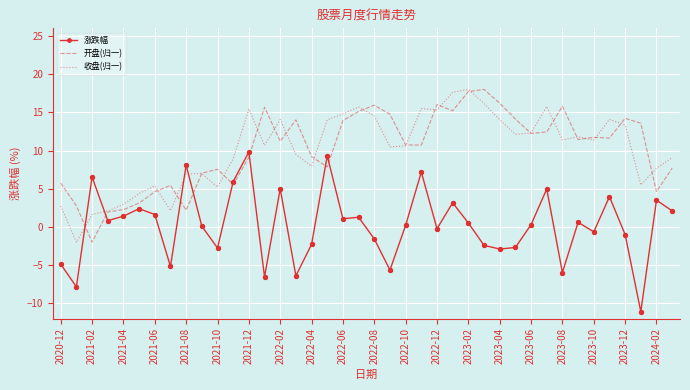

How many times do 收盘(归一) and 涨跌幅 cross each other?

4